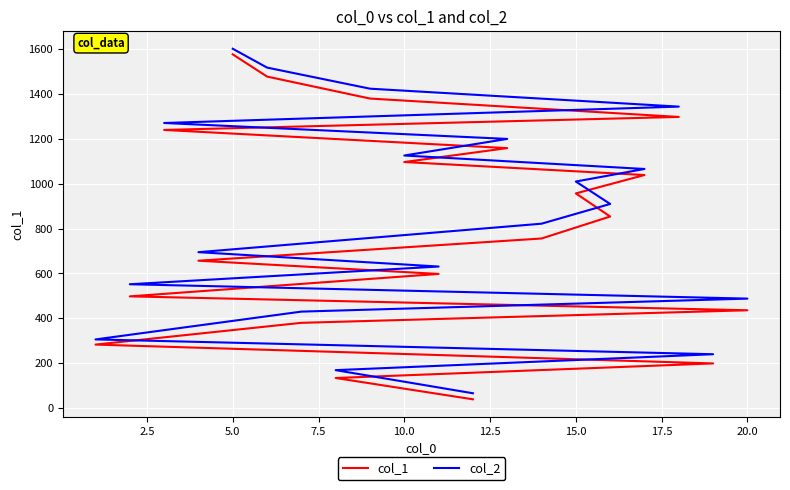

True or false: col_1 has more than 0 points higher than both neighbors.

False